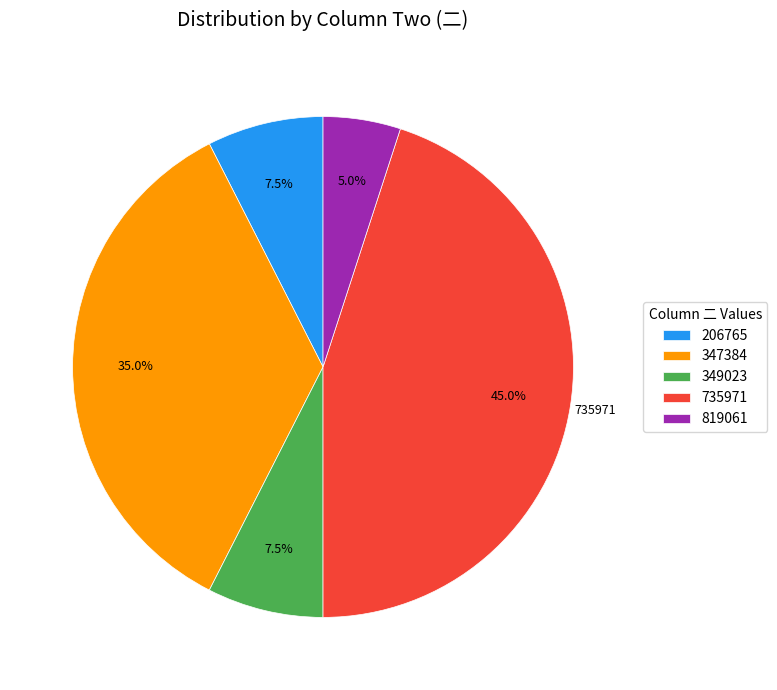

Count the number of slices in the pie.

5